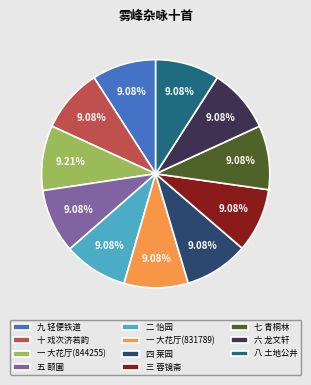

How many segments does this pie chart have?

11